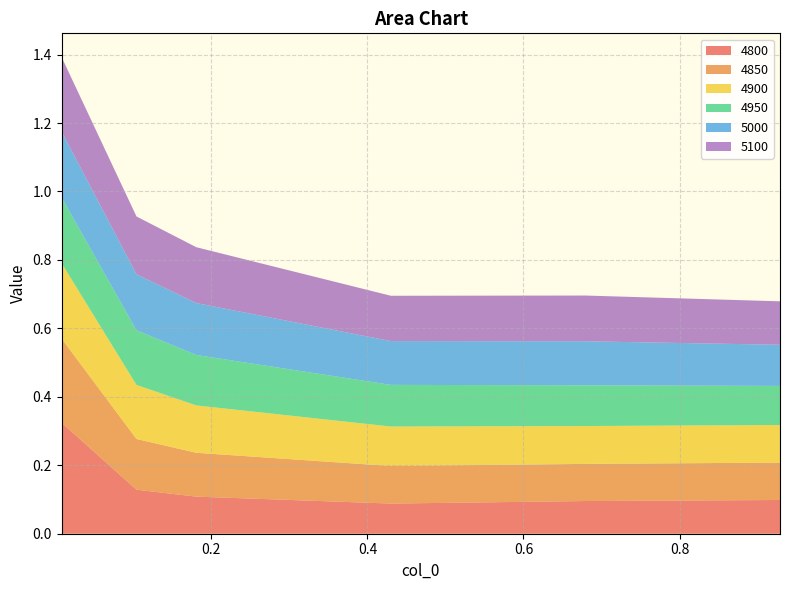

Reading left to right, extract all data points from this chart.

4800: 0.3	0.1	0.1	0.1	0.1	0.1
4850: 0.2	0.1	0.1	0.1	0.1	0.1
4900: 0.2	0.2	0.1	0.1	0.1	0.1
4950: 0.2	0.2	0.1	0.1	0.1	0.1
5000: 0.2	0.2	0.2	0.1	0.1	0.1
5100: 0.2	0.2	0.2	0.1	0.1	0.1